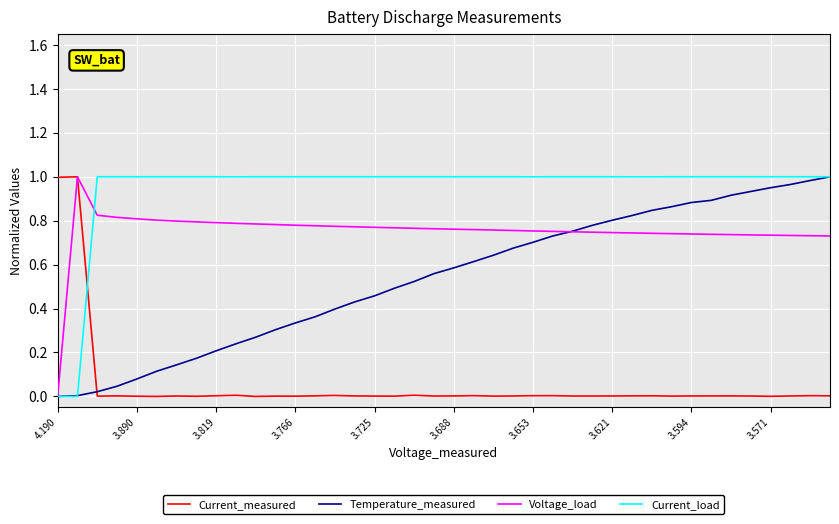

List the series in order of their overall mean, lowest first.

Current_measured, Temperature_measured, Voltage_load, Current_load